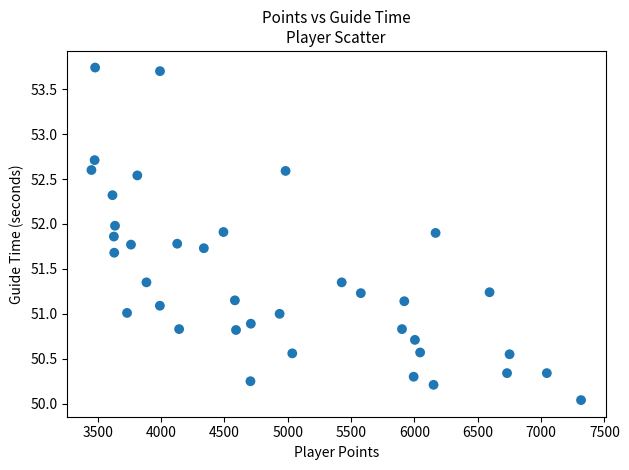

What is the range of Y values (max minus min)?

3.7